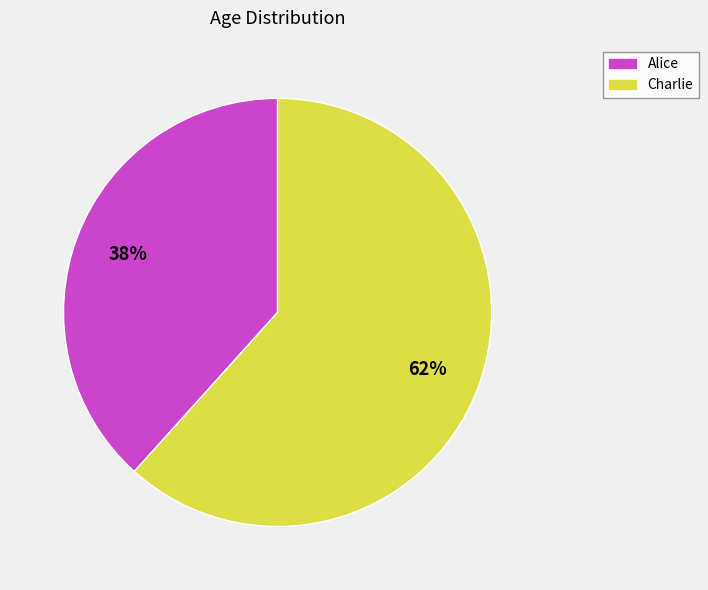

To the nearest percent, what is the average slice percentage?

50%